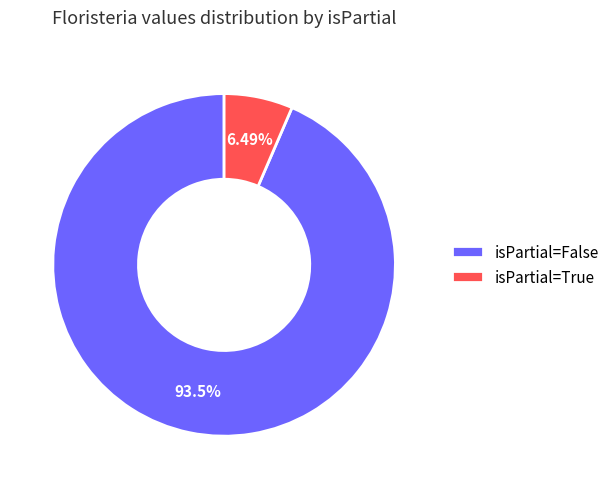

Which slice is the smallest?

isPartial=True